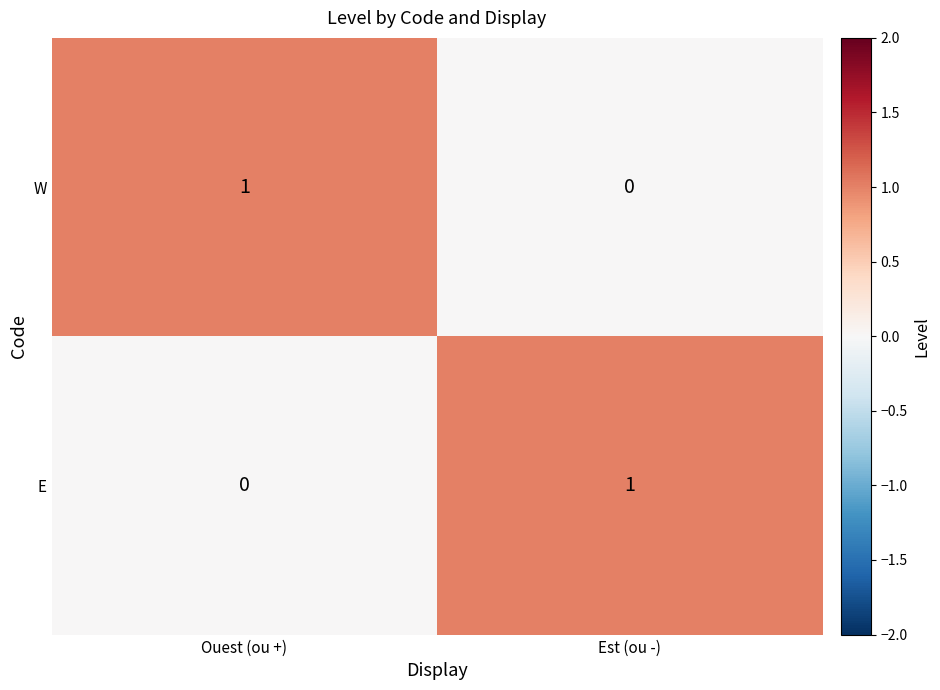

Reading right to left, list all the values displayed in this chart.

W: Est (ou -)=0	Ouest (ou +)=1
E: Est (ou -)=1	Ouest (ou +)=0